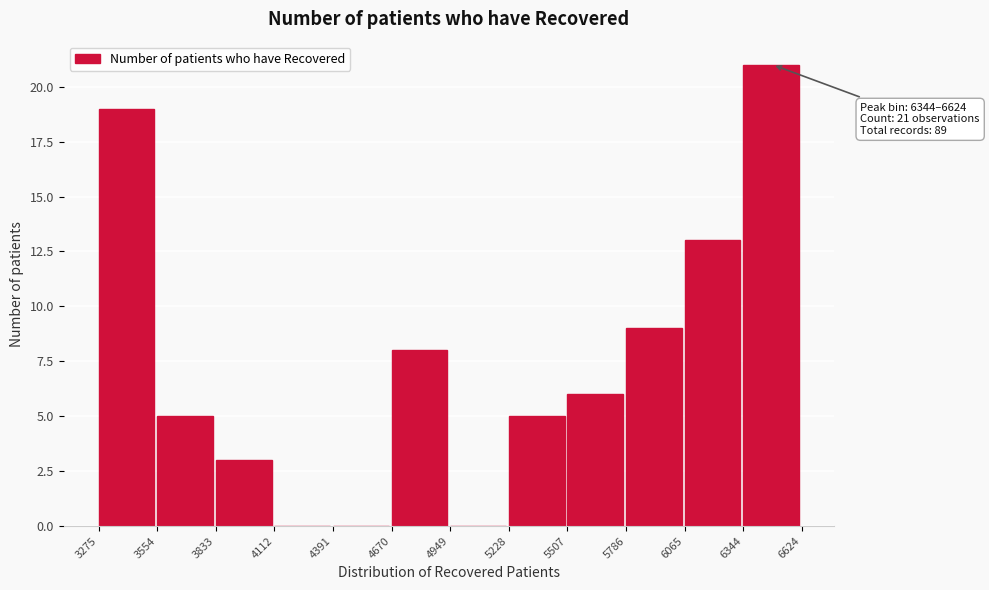

Which range on the x-axis has the tallest bar?

6344 to 6624